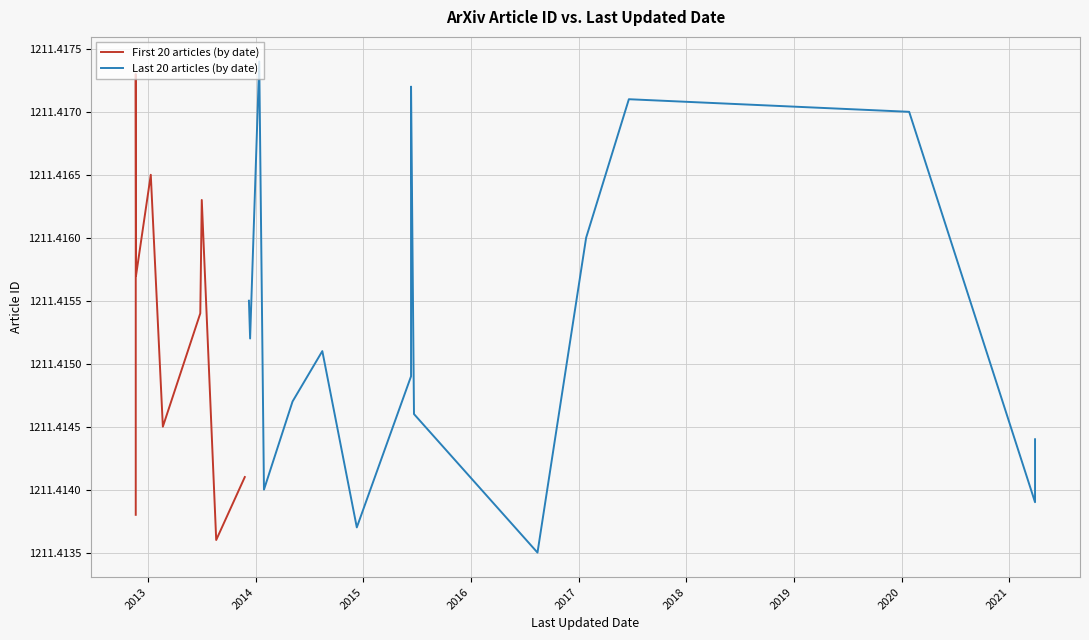

After their last crossing, which series has the higher values: First 20 articles (by date) or Last 20 articles (by date)?

Last 20 articles (by date)